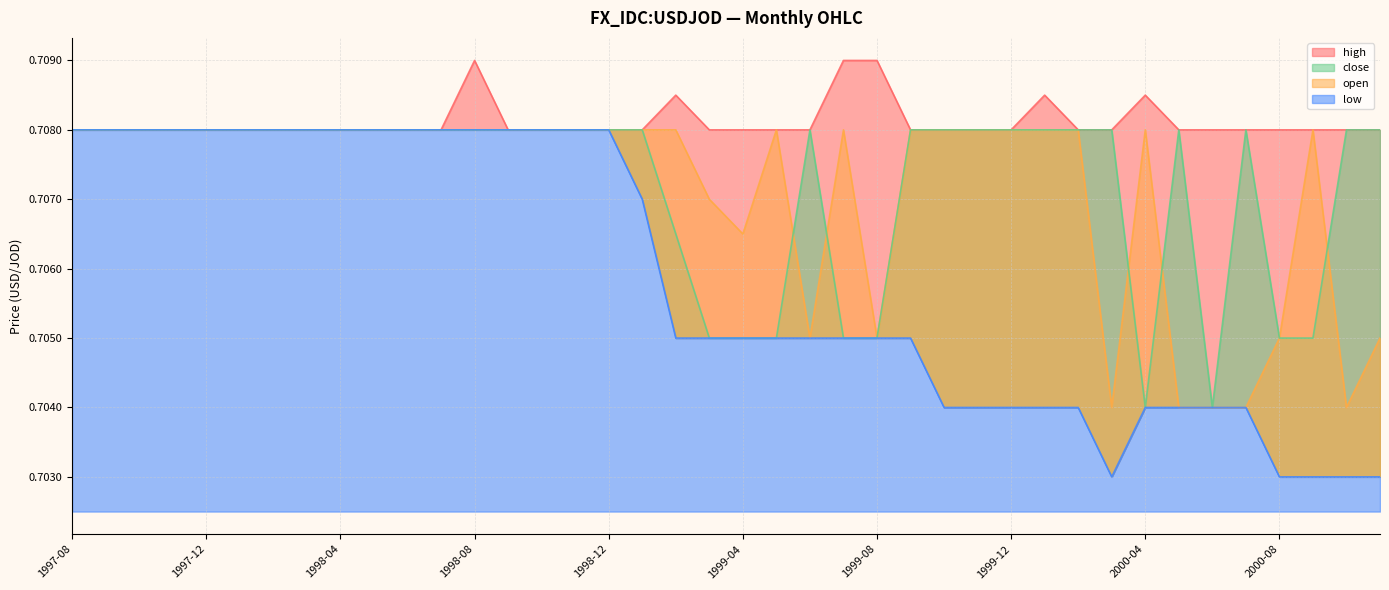

List the labels in order of close value, smallest first.

2000-04, 2000-06, 1999-03, 1999-04, 1999-05, 1999-07, 1999-08, 2000-08, 2000-09, 1999-02, 1997-08, 1997-09, 1997-10, 1997-11, 1997-12, 1998-01, 1998-02, 1998-03, 1998-04, 1998-05, 1998-06, 1998-07, 1998-08, 1998-09, 1998-10, 1998-11, 1998-12, 1999-01, 1999-06, 1999-09, 1999-10, 1999-11, 1999-12, 2000-01, 2000-02, 2000-03, 2000-05, 2000-07, 2000-10, 2000-11